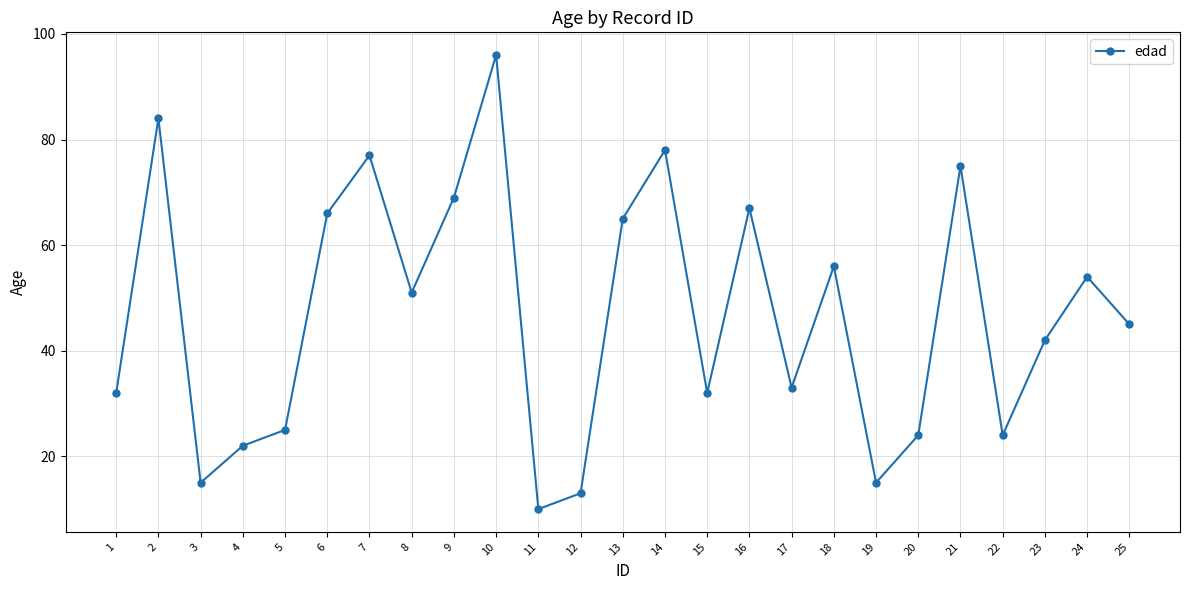

What is the smallest value displayed?

10